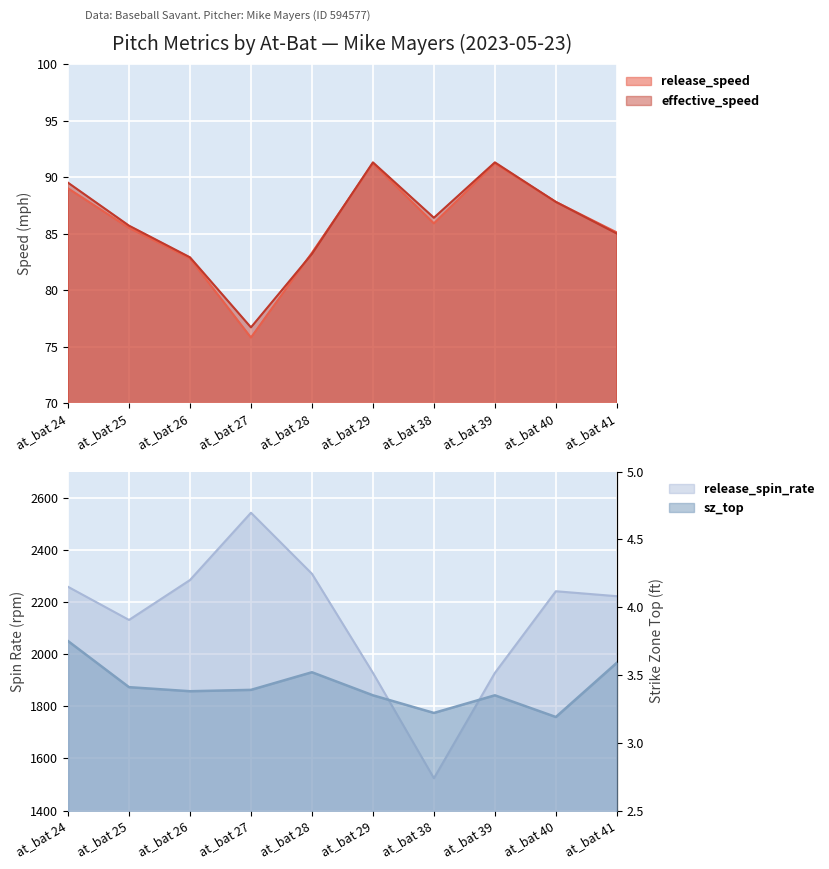

True or false: release_speed and release_spin_rate intersect in this chart.

False